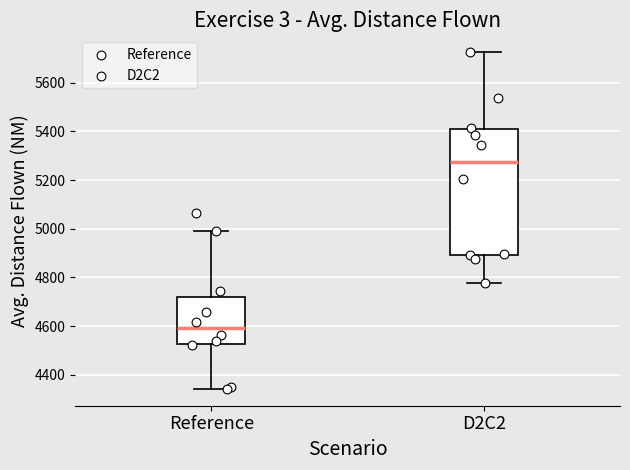

Comparing the boxes themselves (not the whiskers), which one is the tallest?

D2C2